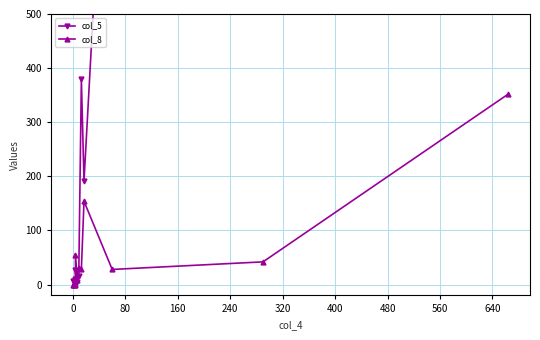

What is the total value across all series at 640?

1174